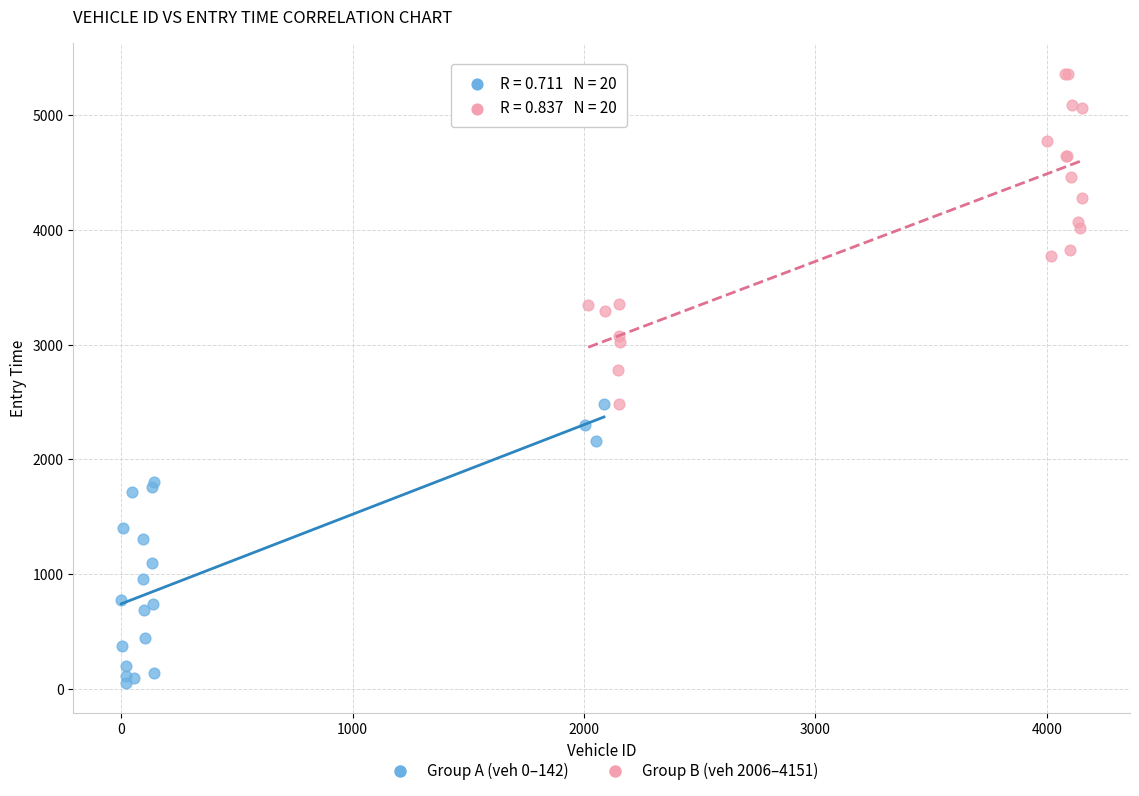

Which series reaches the maximum Y coordinate?

Group B (veh 2006–4151)